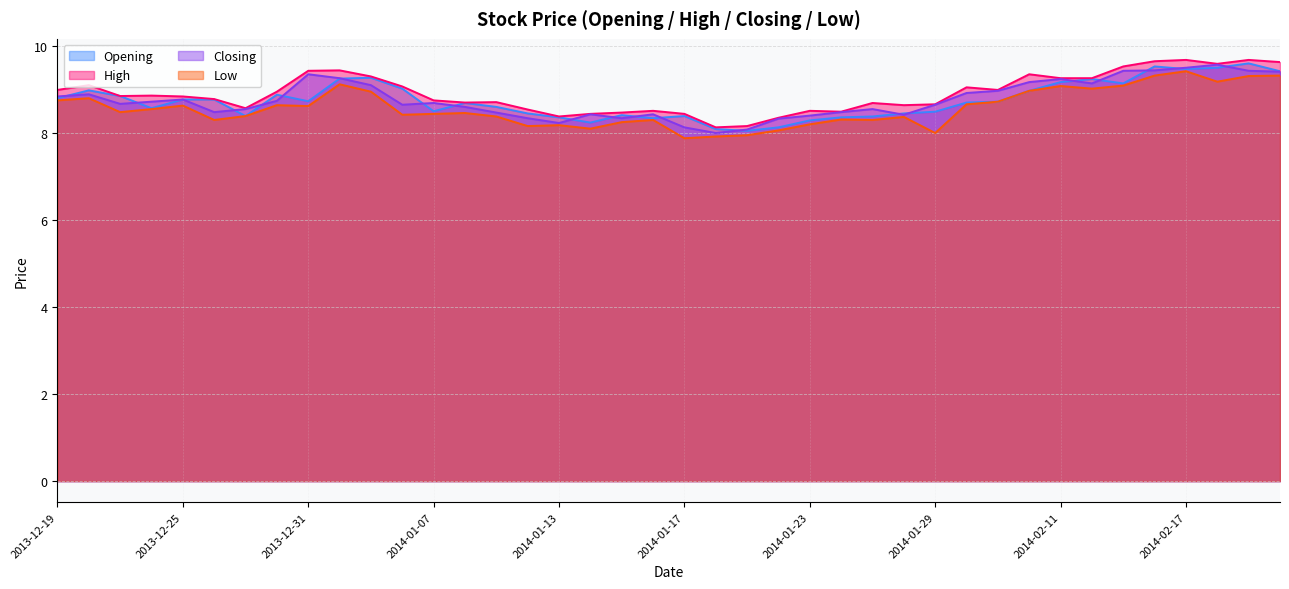

What is the smallest value displayed?

7.9